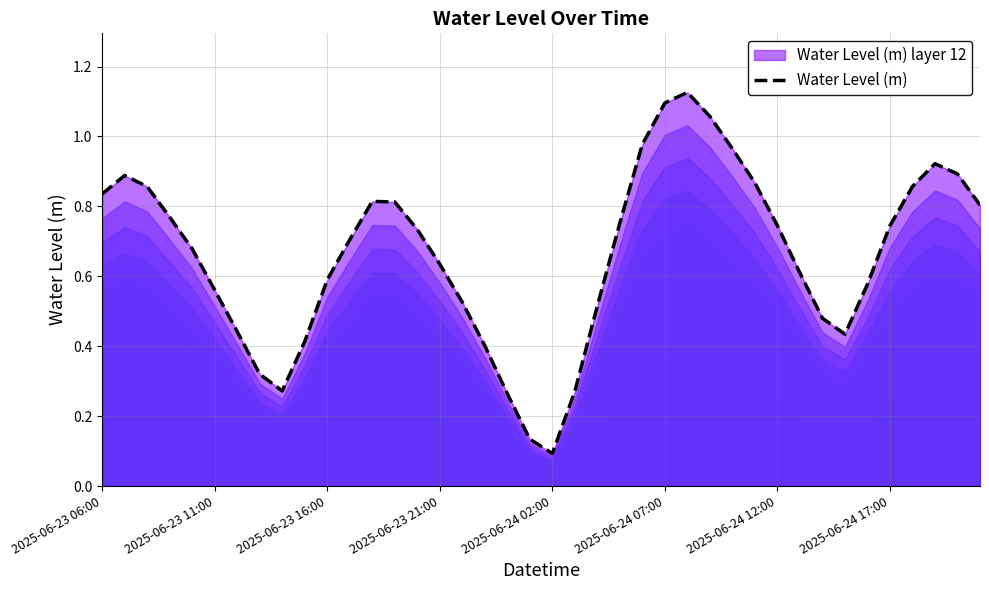

Which category has the lowest value across all series?

2025-06-24 02:00